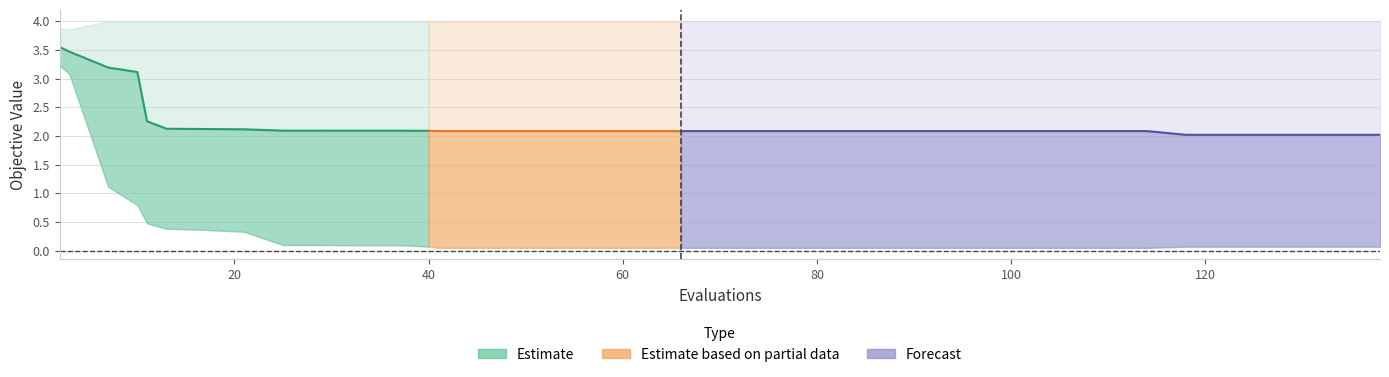

Does the chart display data point markers on the line(s)?

No